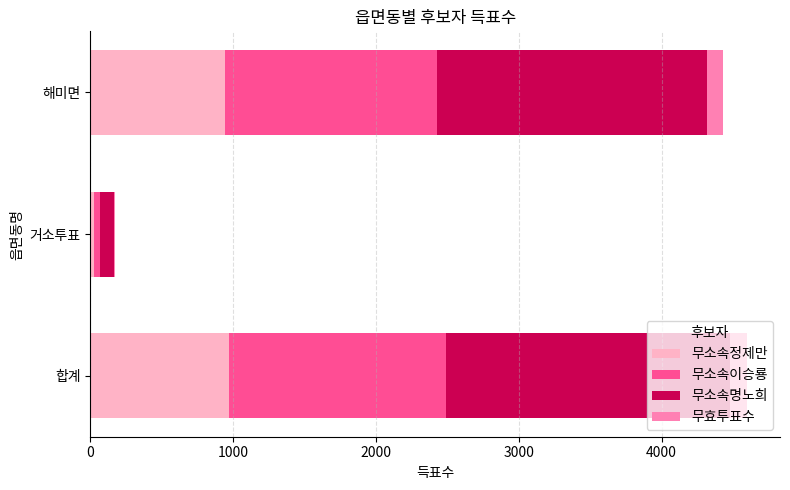

What is the highest value of the 무소속정제만 series?

973